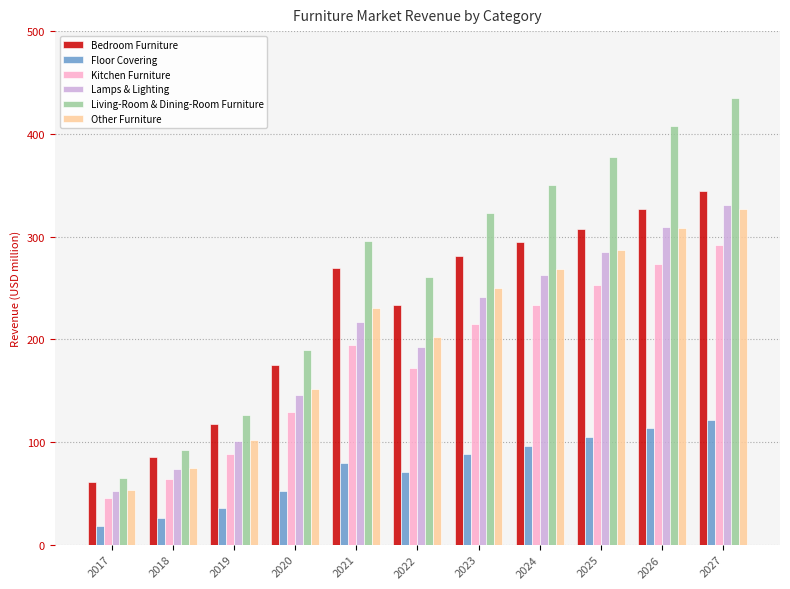

What is the difference between the maximum and second lowest values in the Living-Room & Dining-Room Furniture series?

342.7